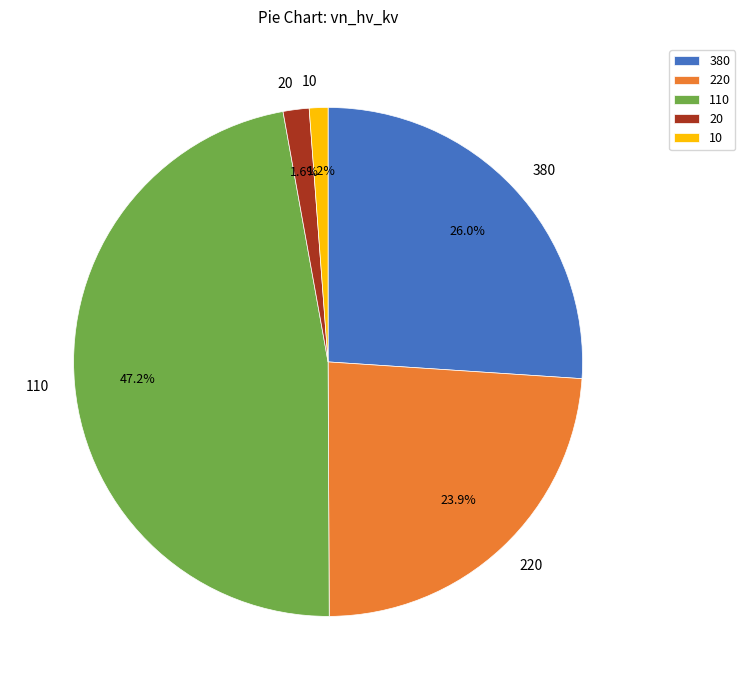

Count the number of slices in the pie.

5